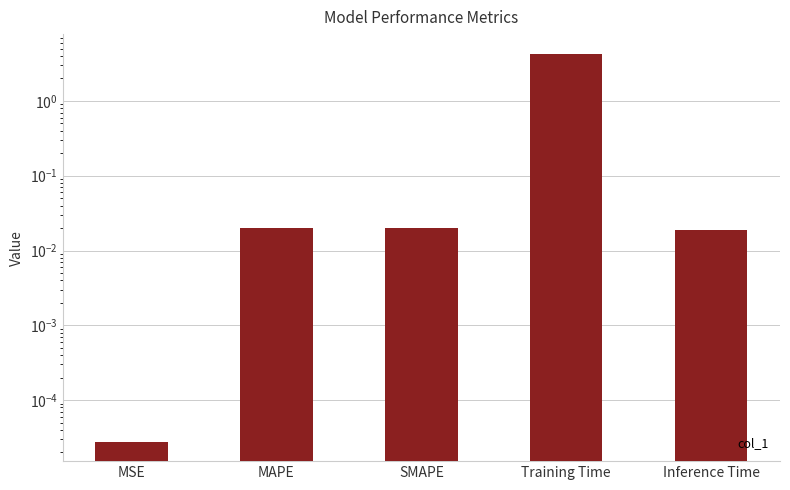

What is the change in value from MAPE to Training Time?

+4.3